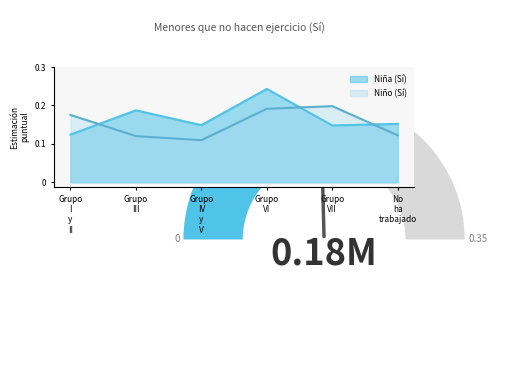

Which has a higher value, Grupo VII or Grupo III?

Grupo III